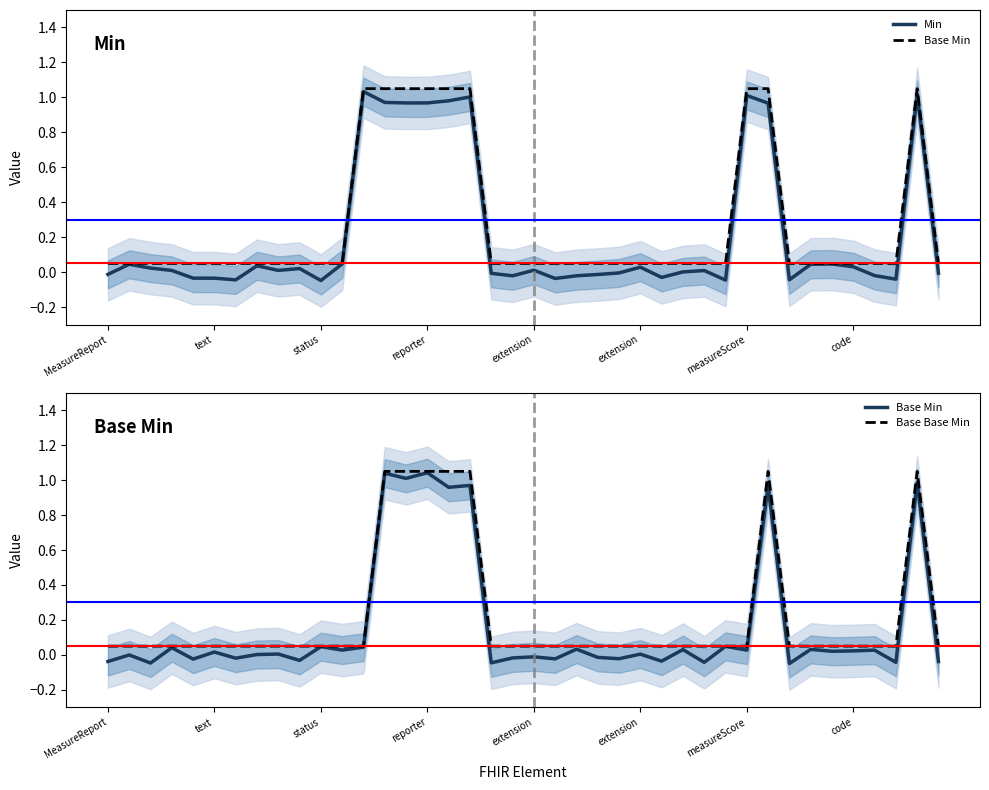

Is it true that Min equals 0.7 at 38?

False